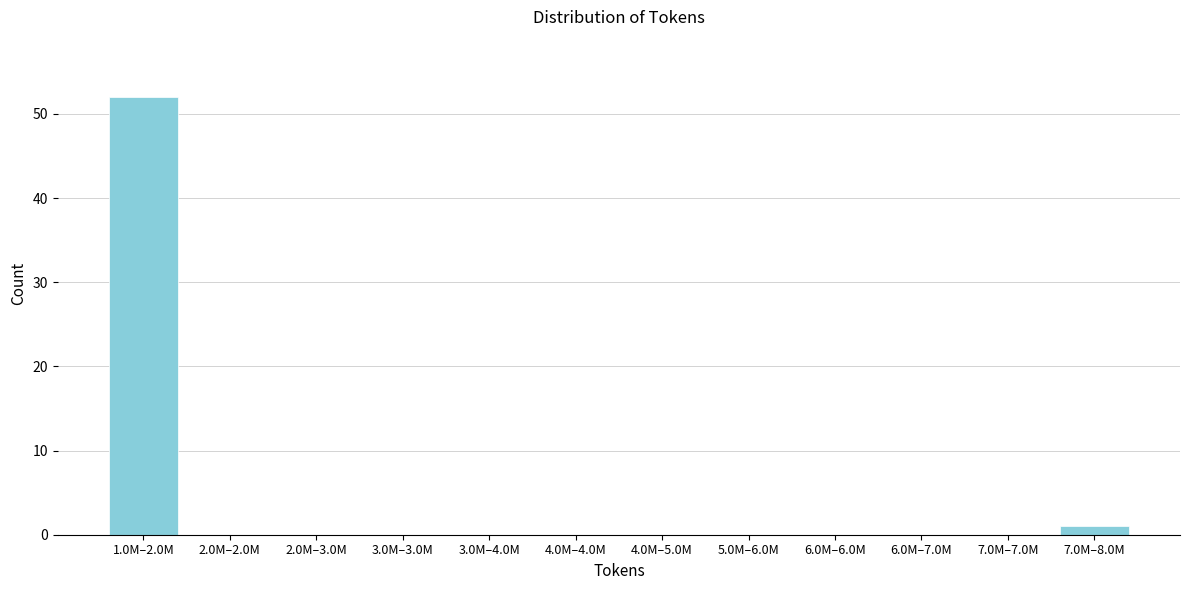

Reading left to right, transcribe all the data shown in this chart.

1.0M–2.0M=52	2.0M–2.0M=0	2.0M–3.0M=0	3.0M–3.0M=0	3.0M–4.0M=0	4.0M–4.0M=0	4.0M–5.0M=0	5.0M–6.0M=0	6.0M–6.0M=0	6.0M–7.0M=0	7.0M–7.0M=0	7.0M–8.0M=1